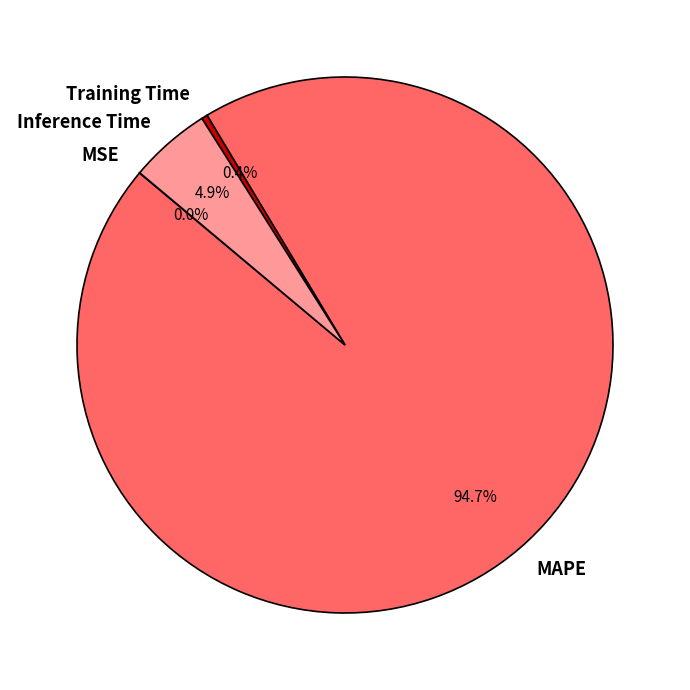

Which slice is the largest?

MAPE